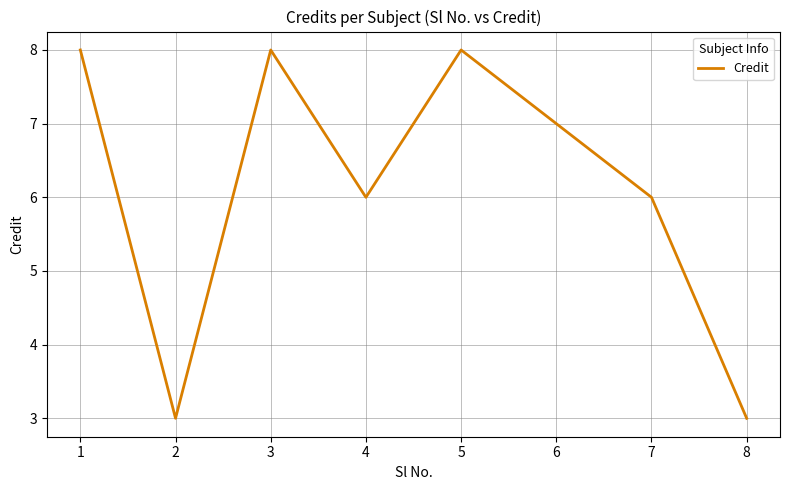

True or false: the data has more than 0 interior local peaks.

True